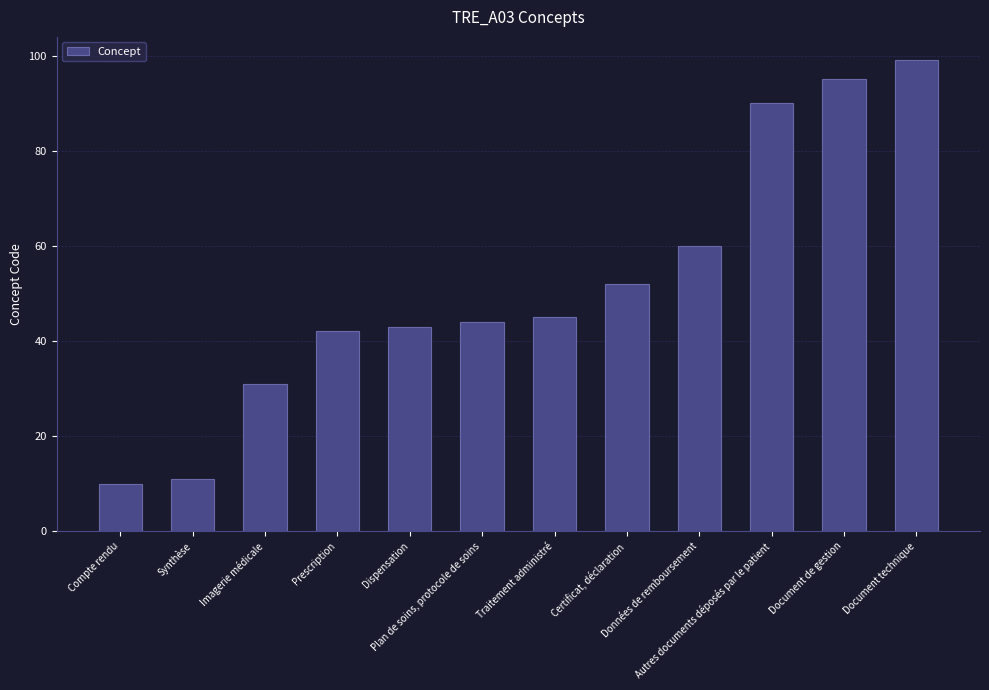

Are the bars grouped side by side (vs. stacked)?

No